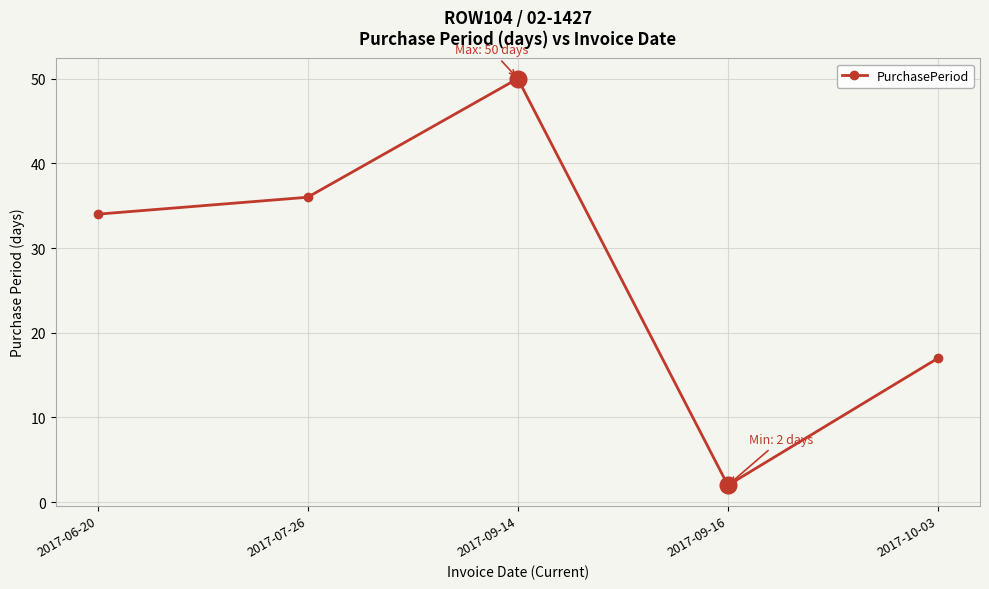

At which label is the value closest to 26?

2017-06-20